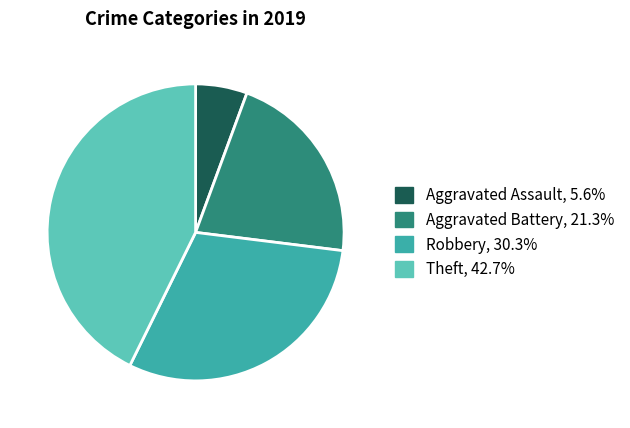

What is the smallest slice in the pie chart?

Aggravated Assault